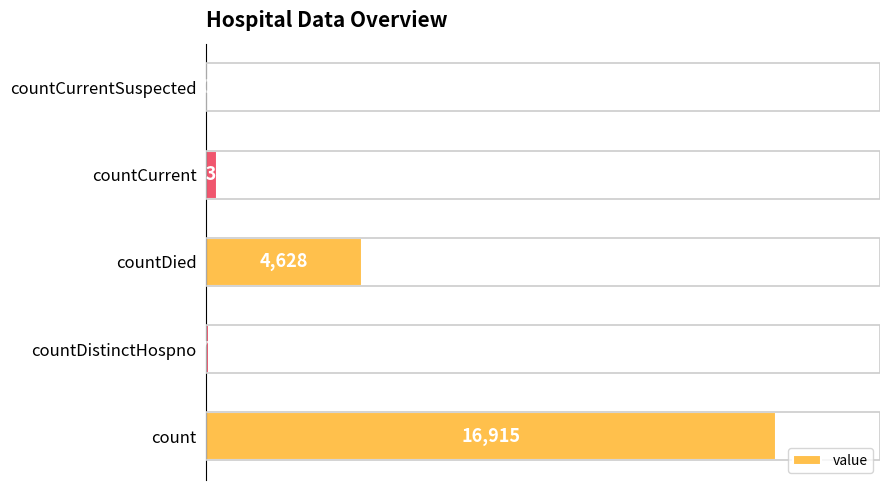

What is the ratio of the value at count to the value at countDied?

3.7